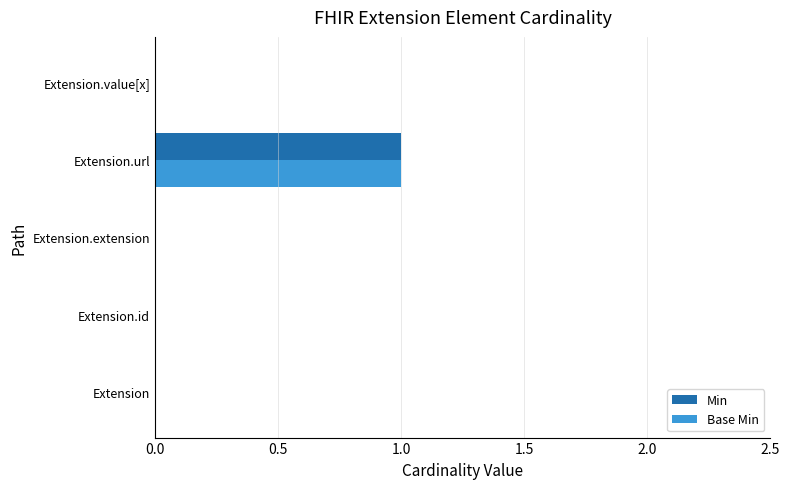

Which category has the highest value in the Base Min series?

Extension.url